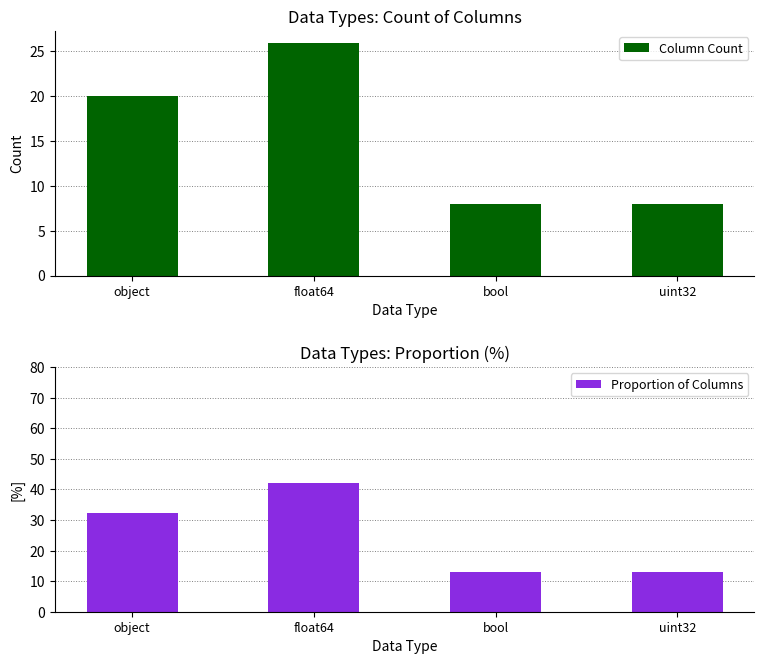

At which label does Proportion of Columns reach its peak?

float64